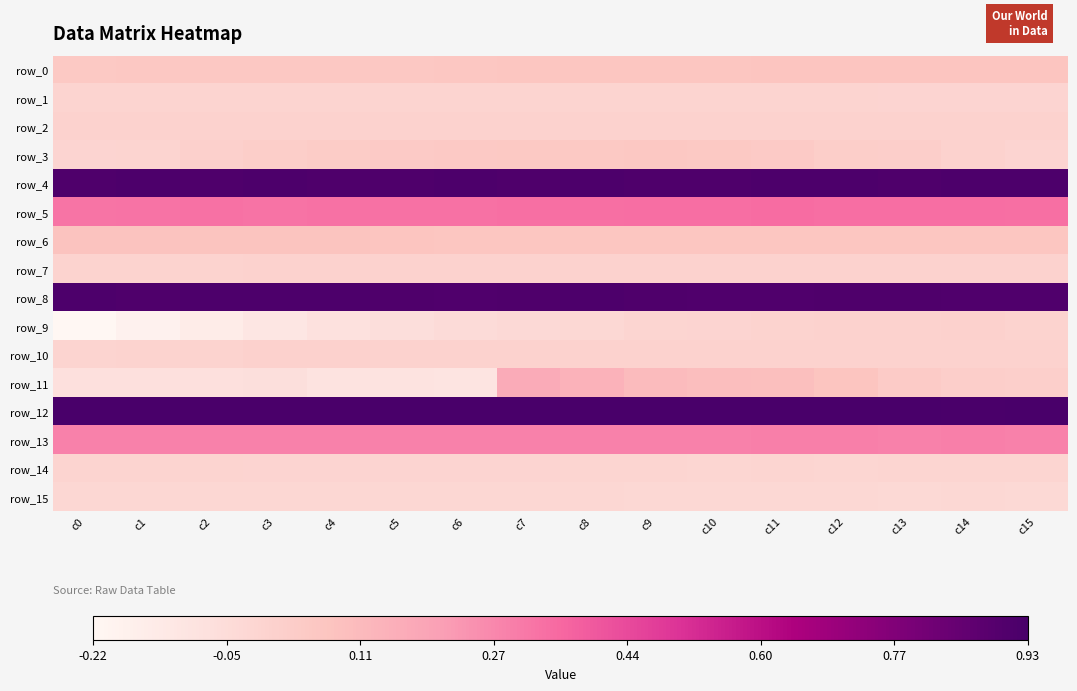

Rank the series at c2 from lowest to highest value.

row_9, row_11, row_15, row_14, row_1, row_10, row_7, row_2, row_3, row_0, row_6, row_13, row_5, row_4, row_8, row_12